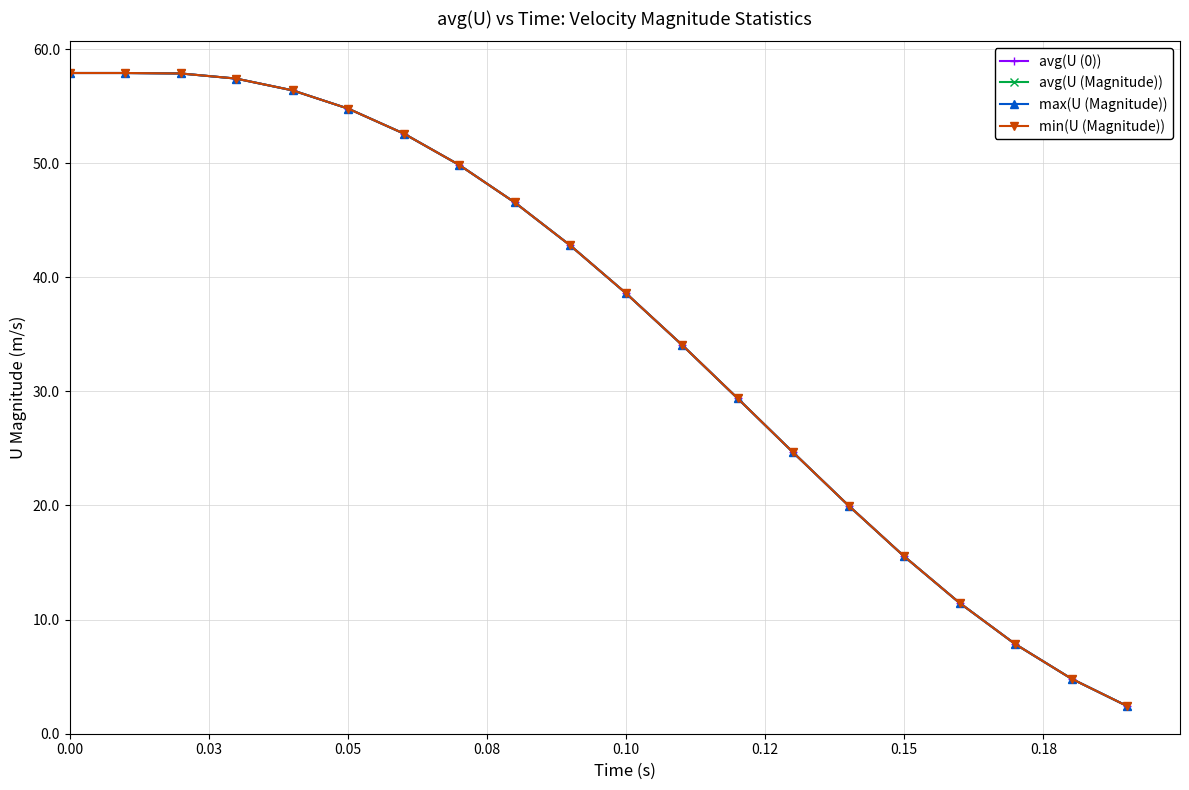

Does the chart have visible grid lines?

Yes